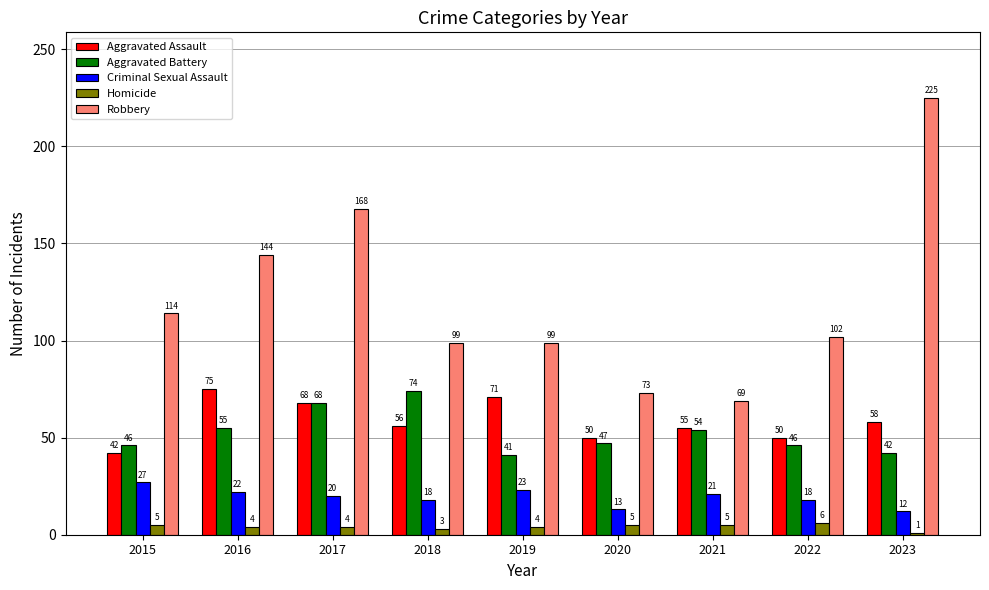

Reading right to left, extract all data points from this chart.

Aggravated Assault: 2023=58	2022=50	2021=55	2020=50	2019=71	2018=56	2017=68	2016=75	2015=42
Aggravated Battery: 2023=42	2022=46	2021=54	2020=47	2019=41	2018=74	2017=68	2016=55	2015=46
Criminal Sexual Assault: 2023=12	2022=18	2021=21	2020=13	2019=23	2018=18	2017=20	2016=22	2015=27
Homicide: 2023=1	2022=6	2021=5	2020=5	2019=4	2018=3	2017=4	2016=4	2015=5
Robbery: 2023=225	2022=102	2021=69	2020=73	2019=99	2018=99	2017=168	2016=144	2015=114